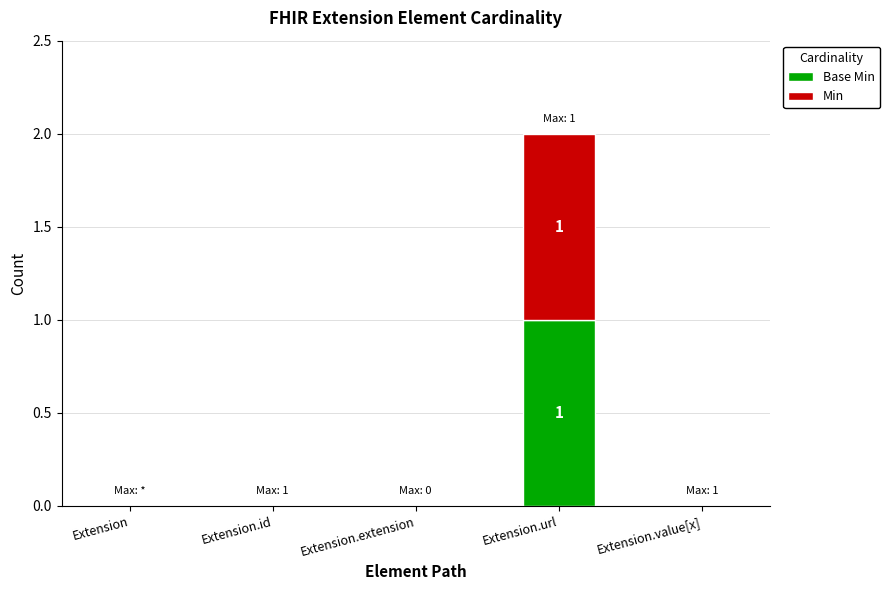

True or false: Min has a value of 1 at Extension.id.

False